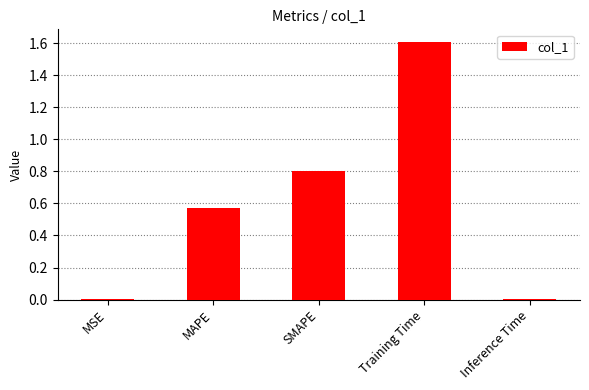

Are the bars grouped side by side (vs. stacked)?

No